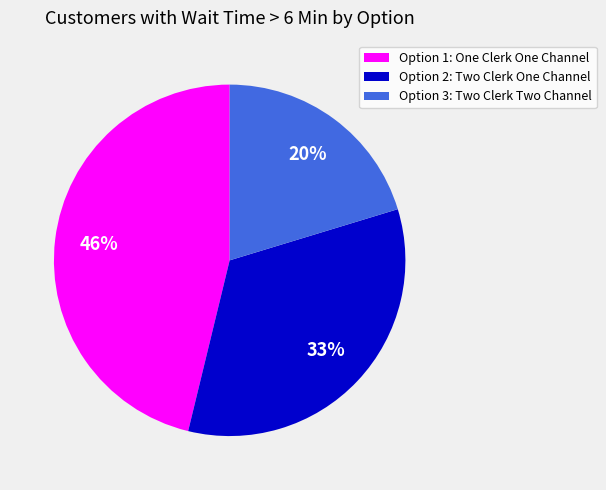

Which has a higher value, Option 1: One Clerk One Channel or Option 2: Two Clerk One Channel?

Option 1: One Clerk One Channel